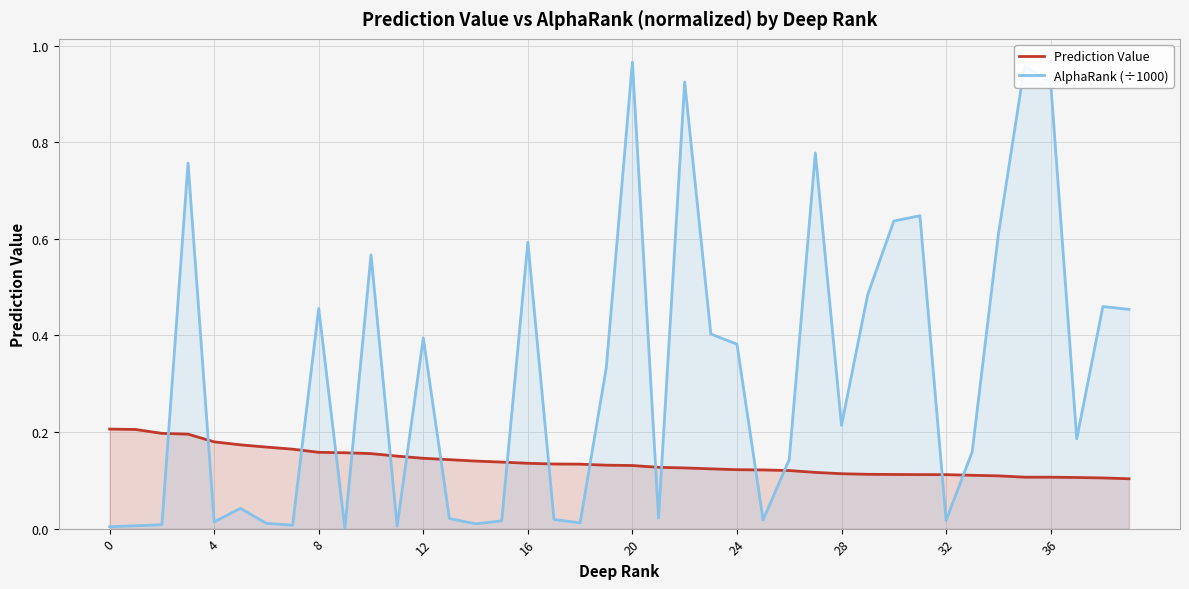

True or false: Prediction Value and AlphaRank (÷1000) intersect in this chart.

True